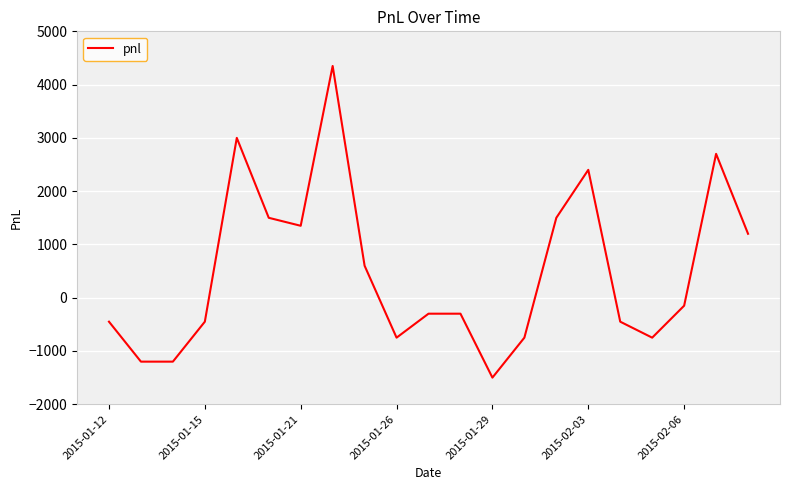

What is the average value?

493